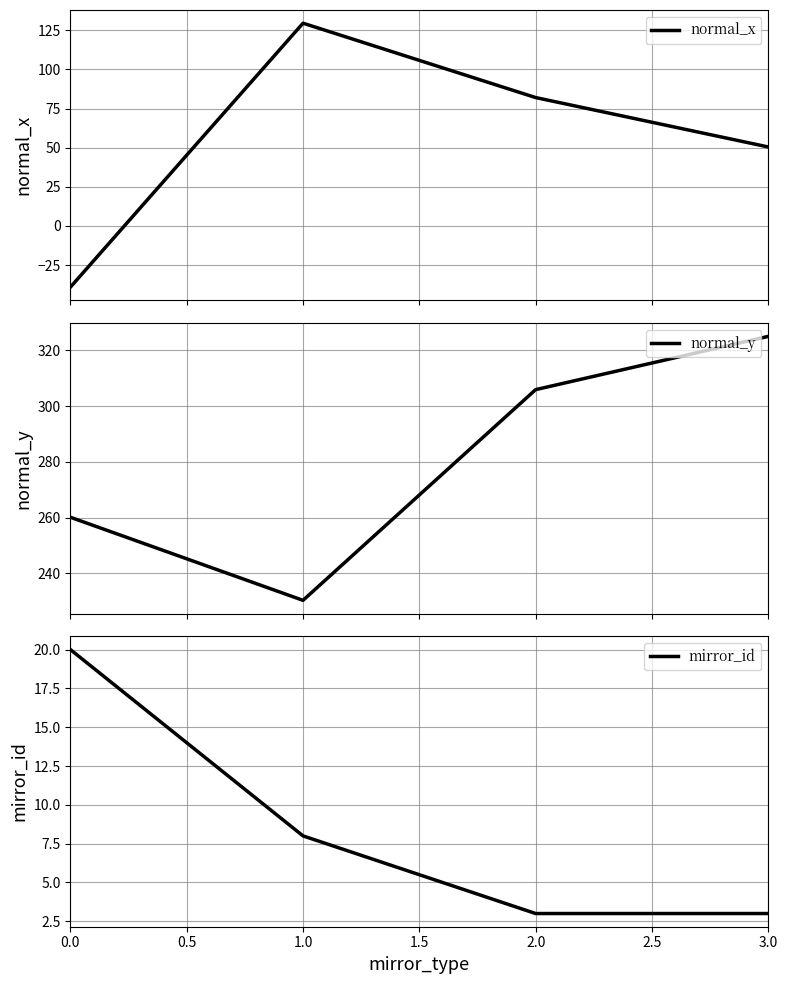

True or false: normal_x has more than 1 interior local peaks.

False